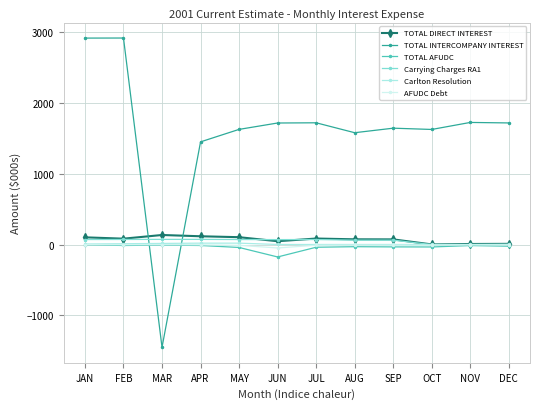

What is the smallest value displayed?

-1450